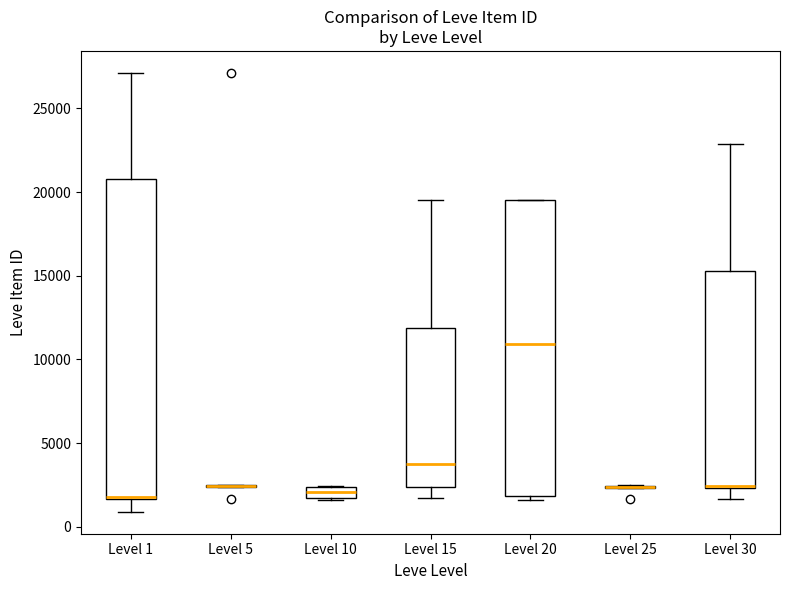

Comparing the boxes themselves (not the whiskers), which one is the tallest?

Level 1